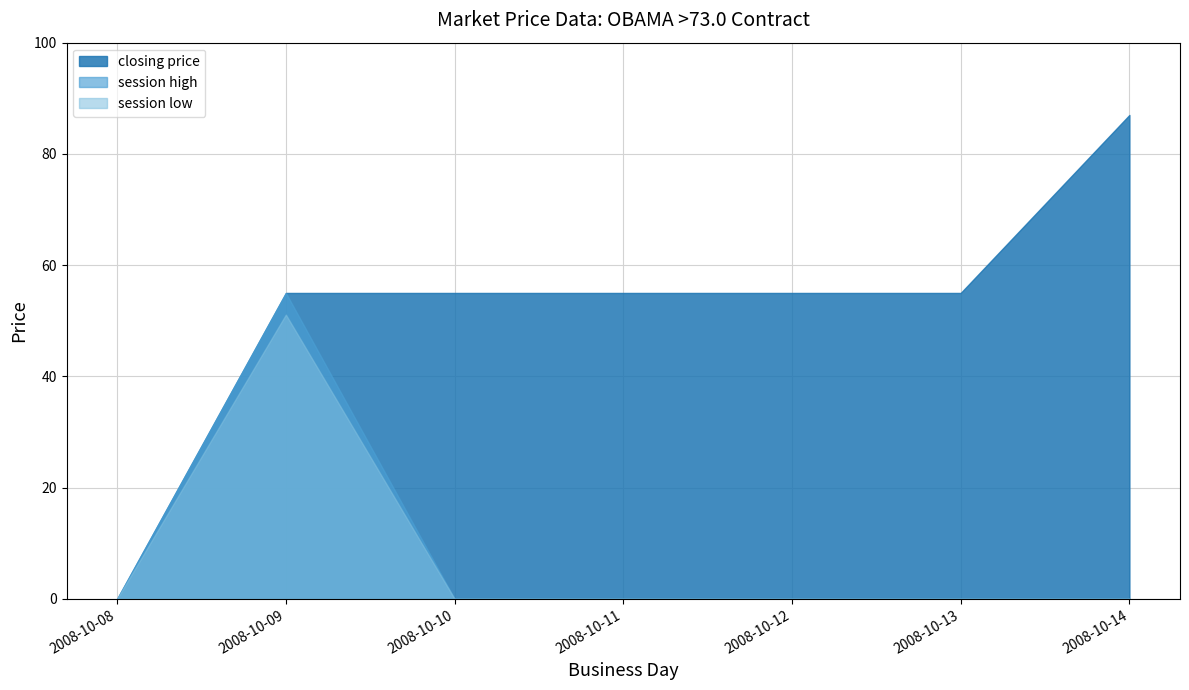

At which label is closing price closest to 43?

2008-10-09